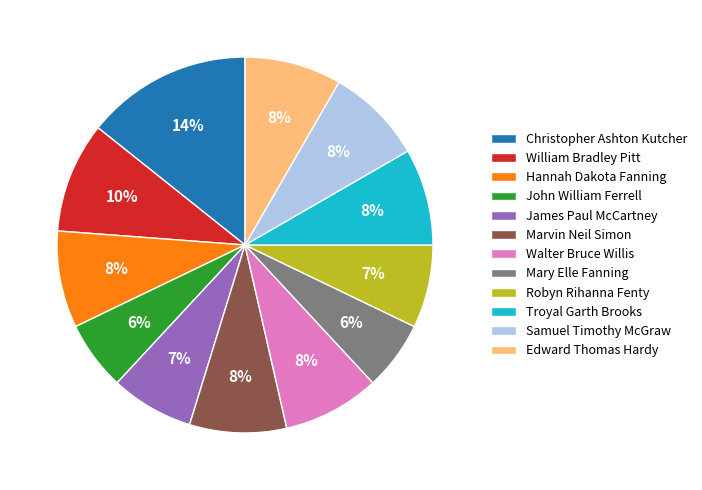

To the nearest percent, what is the difference between the largest and smallest slice percentages?

8%